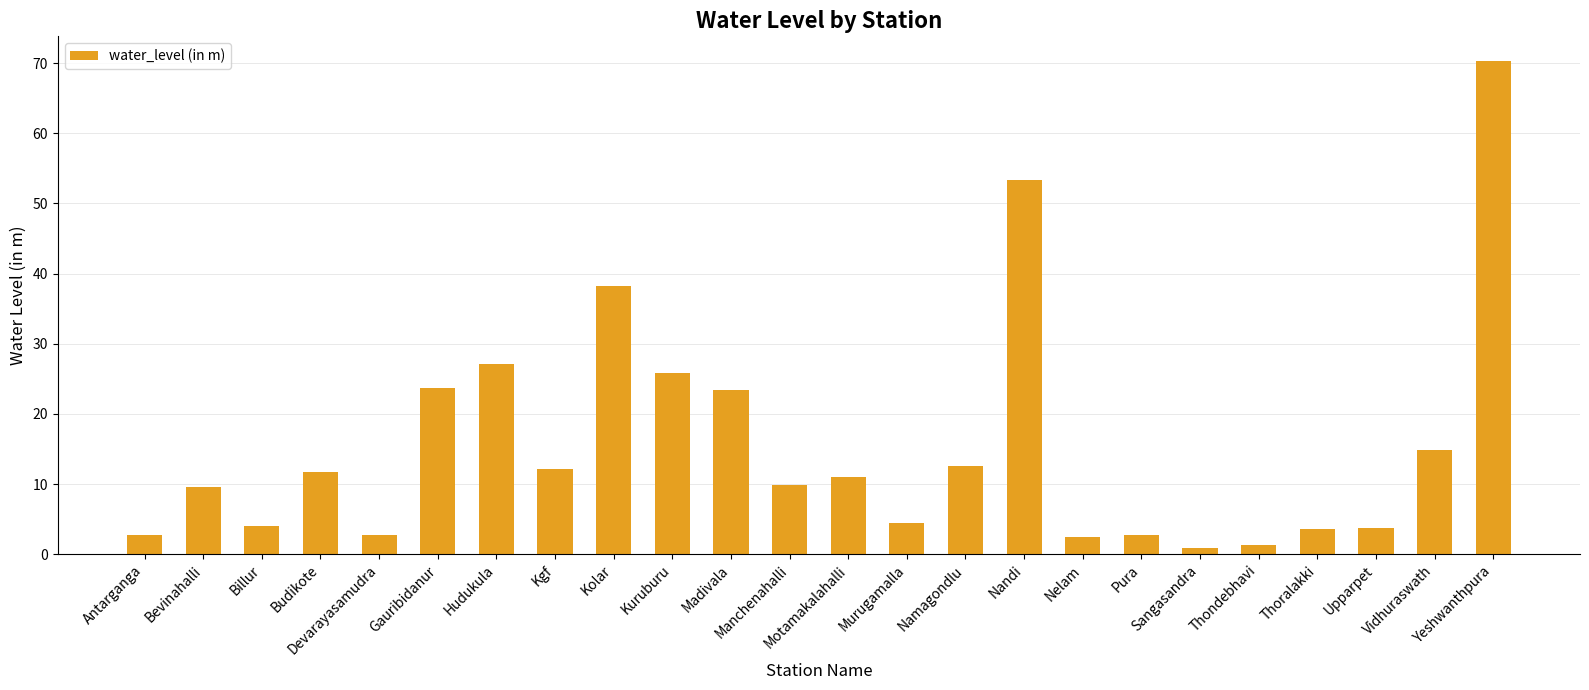

What is the difference between the maximum and minimum values?

69.5